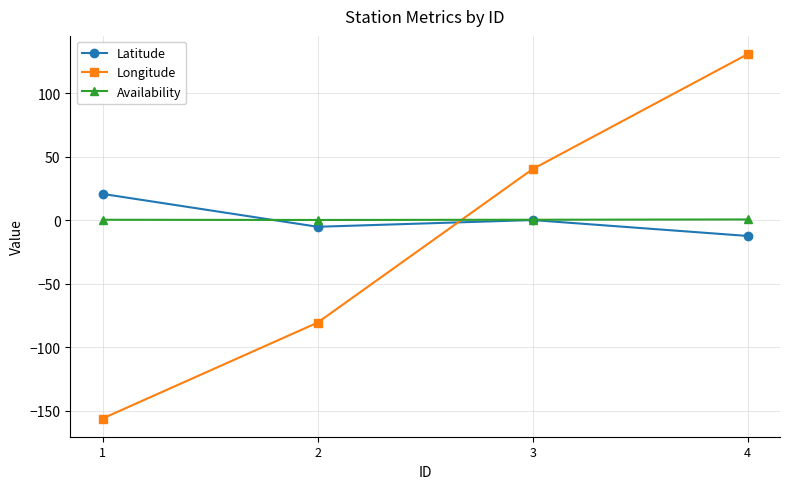

At which category is the sum across all series the highest?

4